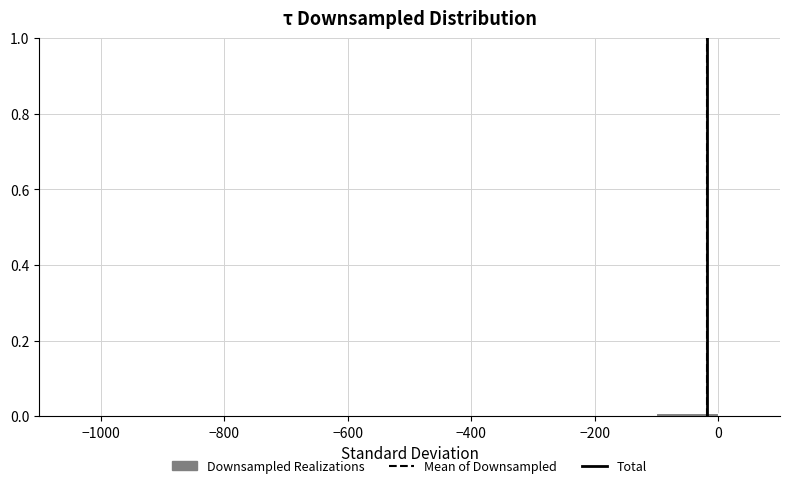

Reading left to right, list every bar in this chart as the range it spans on the x-axis followed by its height. Neither the bar edges nor the heights are printed on the chart, so give them approximately, as read against the axes.

-1000 to -900: under 0.02
-900 to -800: 0
-800 to -700: 0
-700 to -600: 0
-600 to -500: 0
-500 to -400: 0
-400 to -300: 0
-300 to -200: 0
-200 to -100: 0
-100 to 0: under 0.02